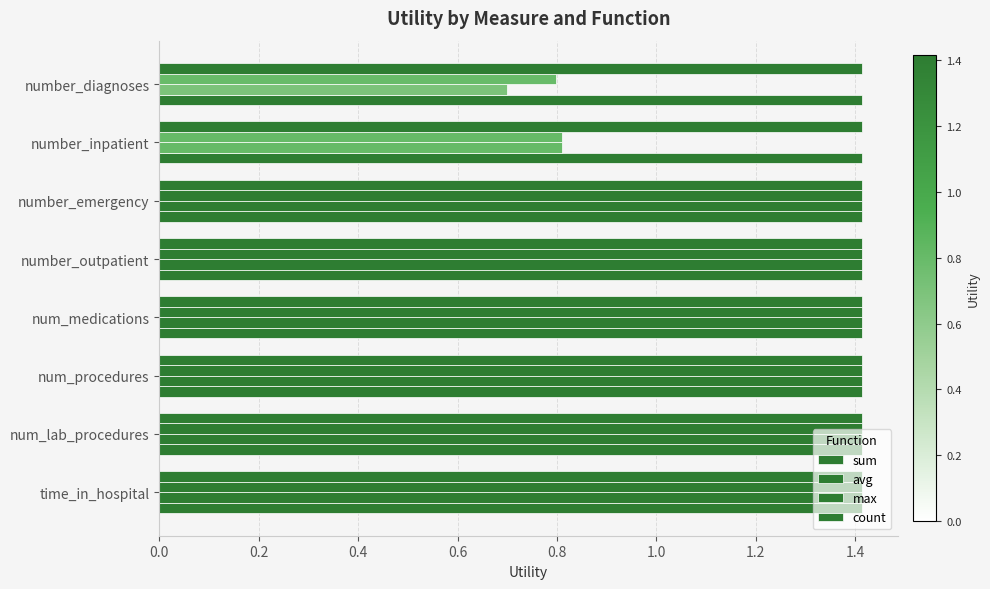

How many data points does each series have?

8